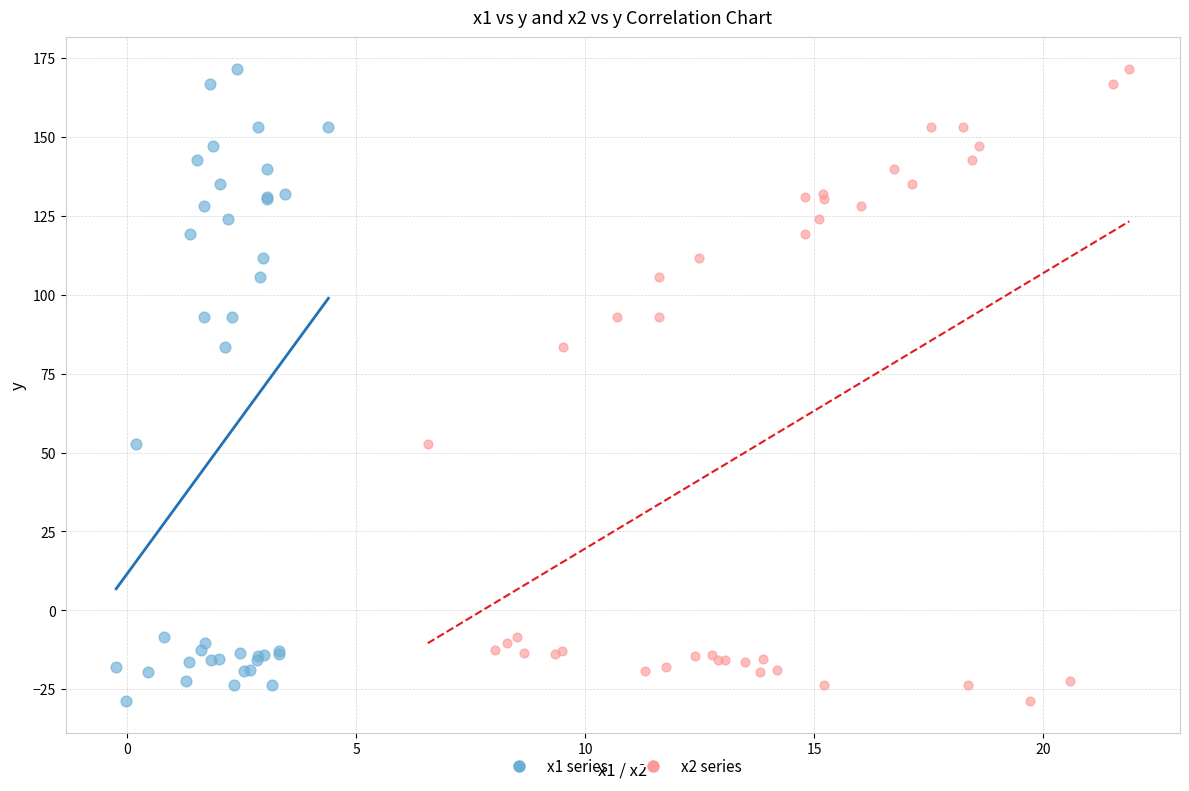

What are all the series names shown in the legend?

x1 series, x2 series